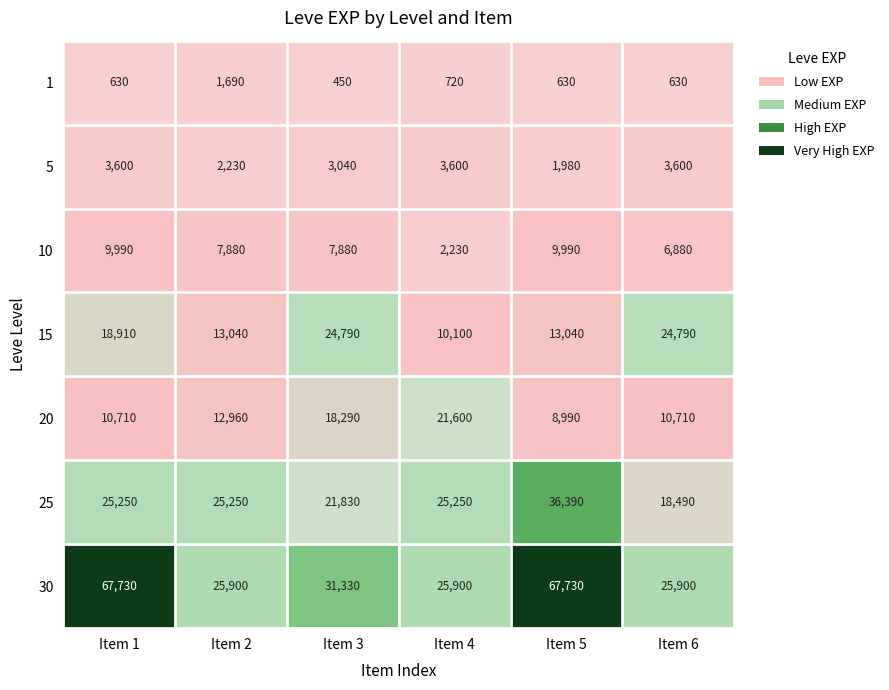

At which category does the chart reach its minimum across all series?

Item 3